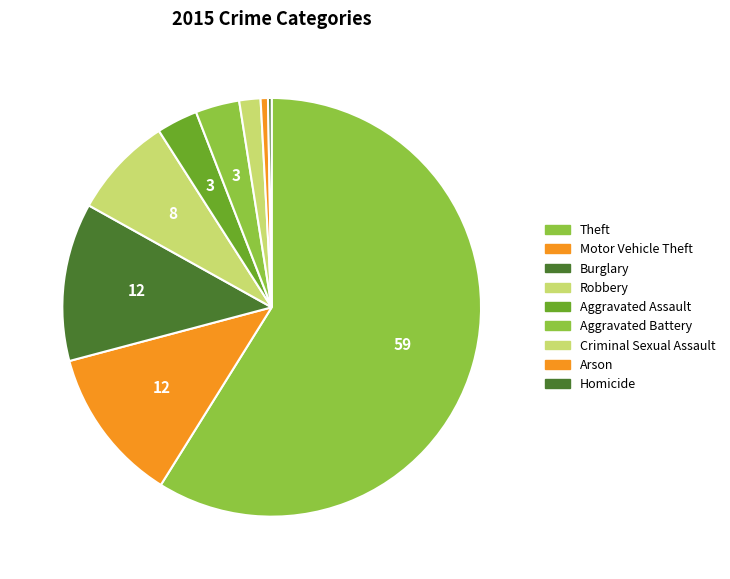

What is the largest slice in the pie chart?

Theft